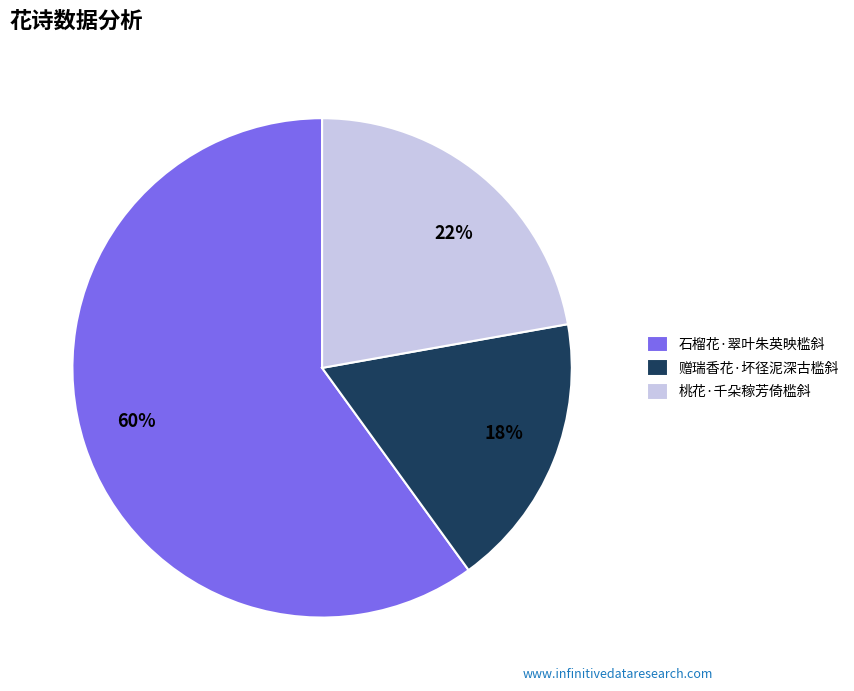

To the nearest percent, what is the average slice percentage?

33%